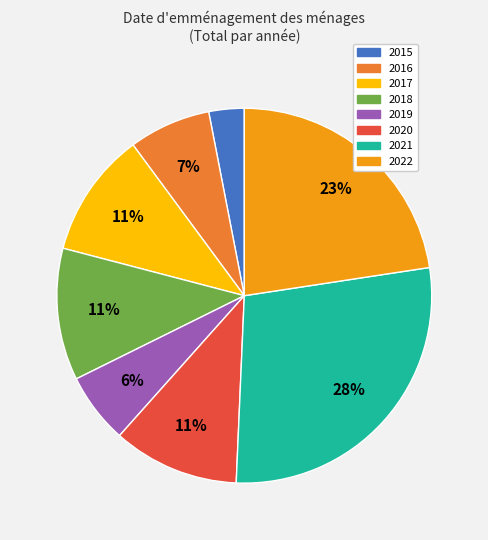

Is there any slice that represents more than half of the pie?

No